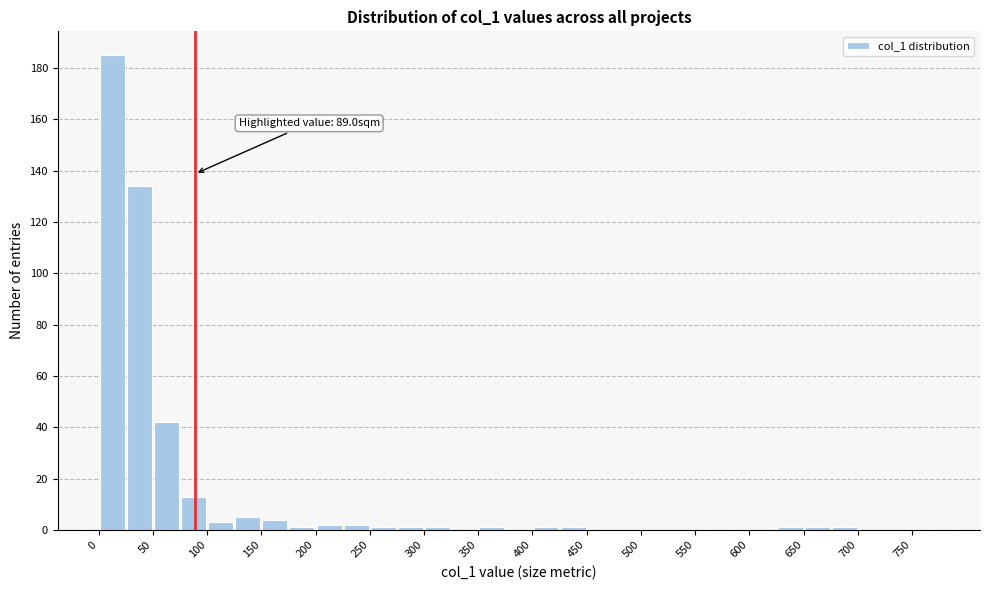

Which range on the x-axis has the tallest bar?

0 to 25